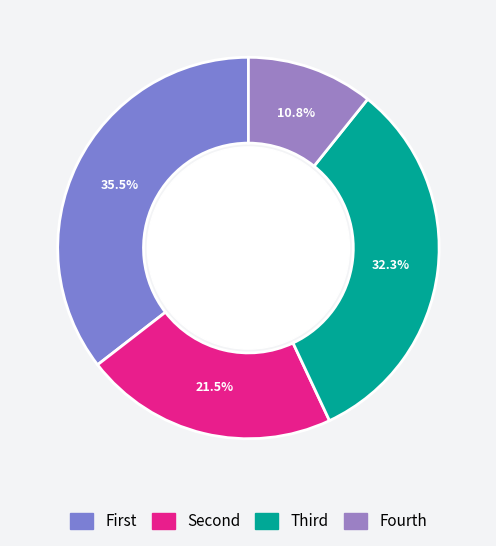

Rank the categories by value from highest to lowest.

State 0, State 2, State 1, State 3